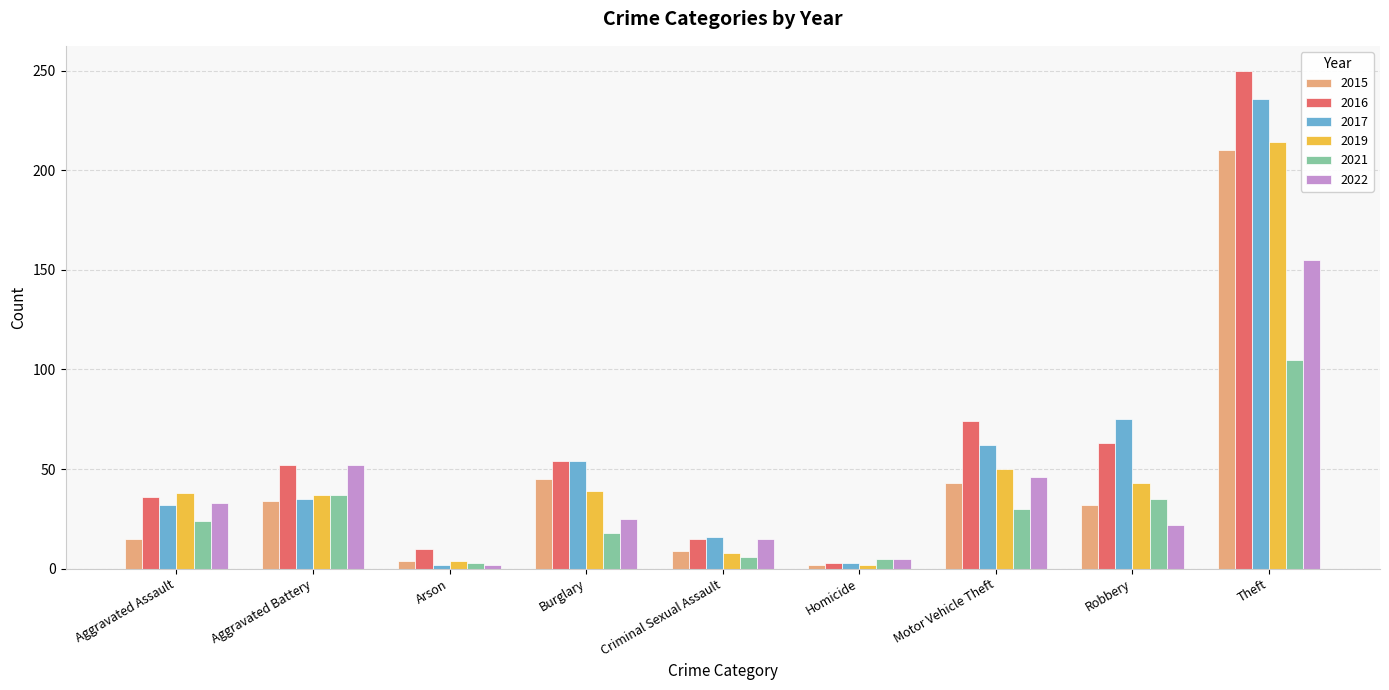

How many groups of bars are there?

9